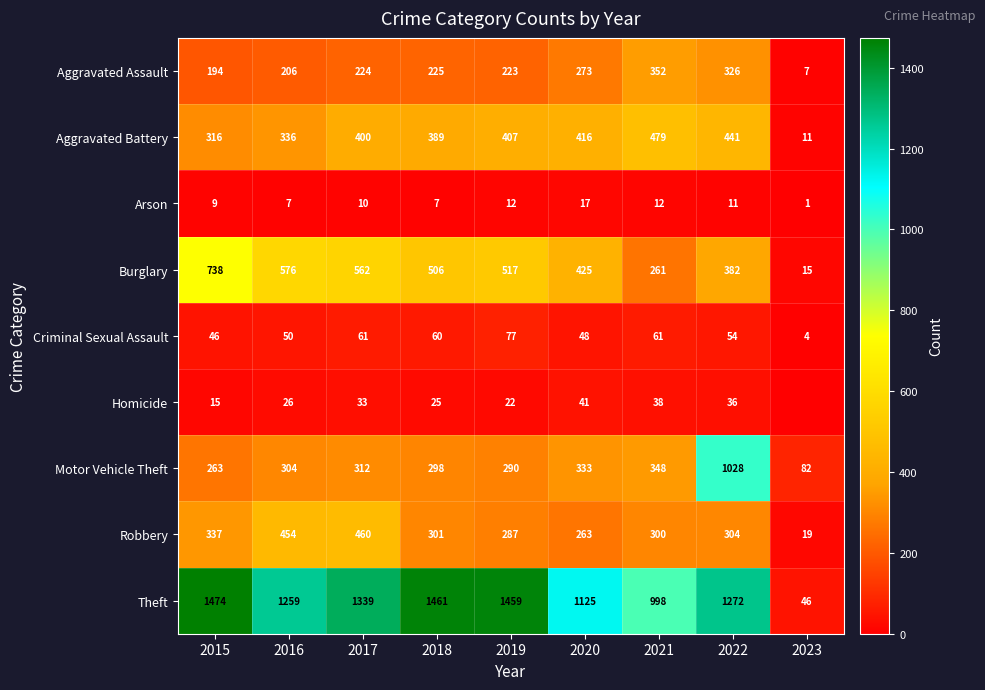

At which label is Criminal Sexual Assault closest to 40?

2015